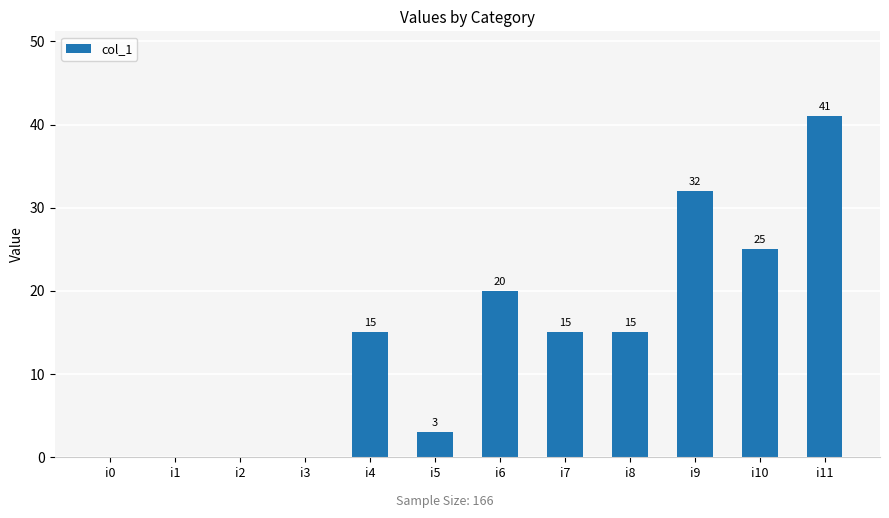

What is the sum of all values?

166